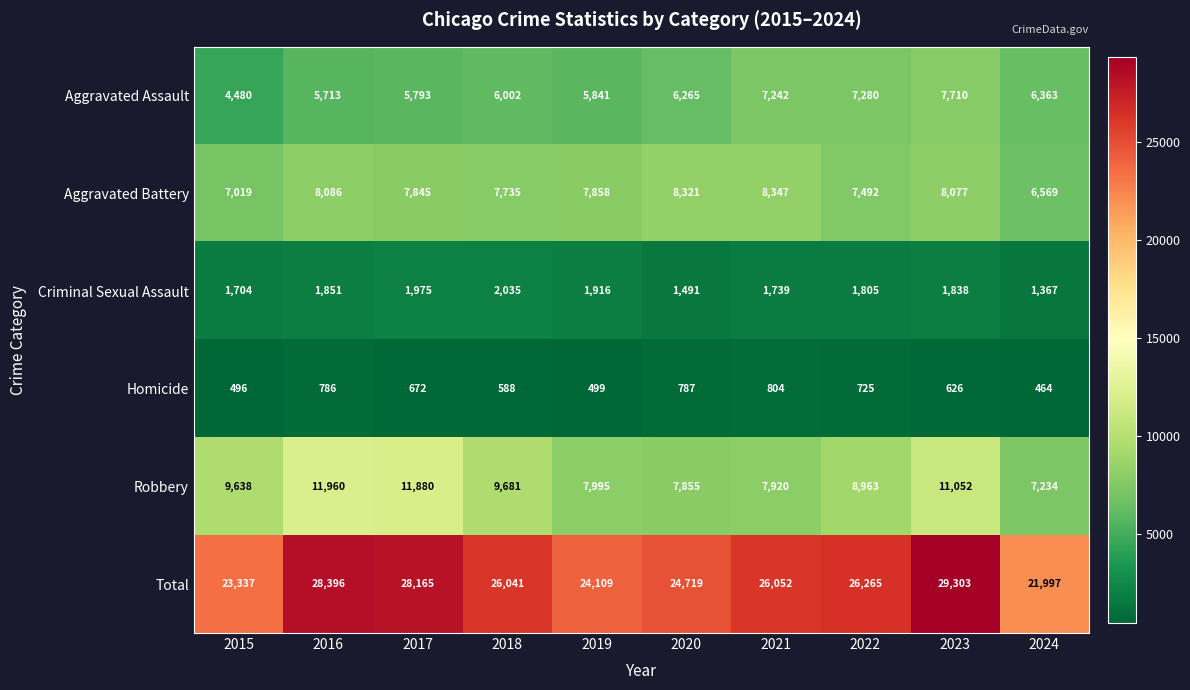

At which category does the chart reach its peak across all series?

2023